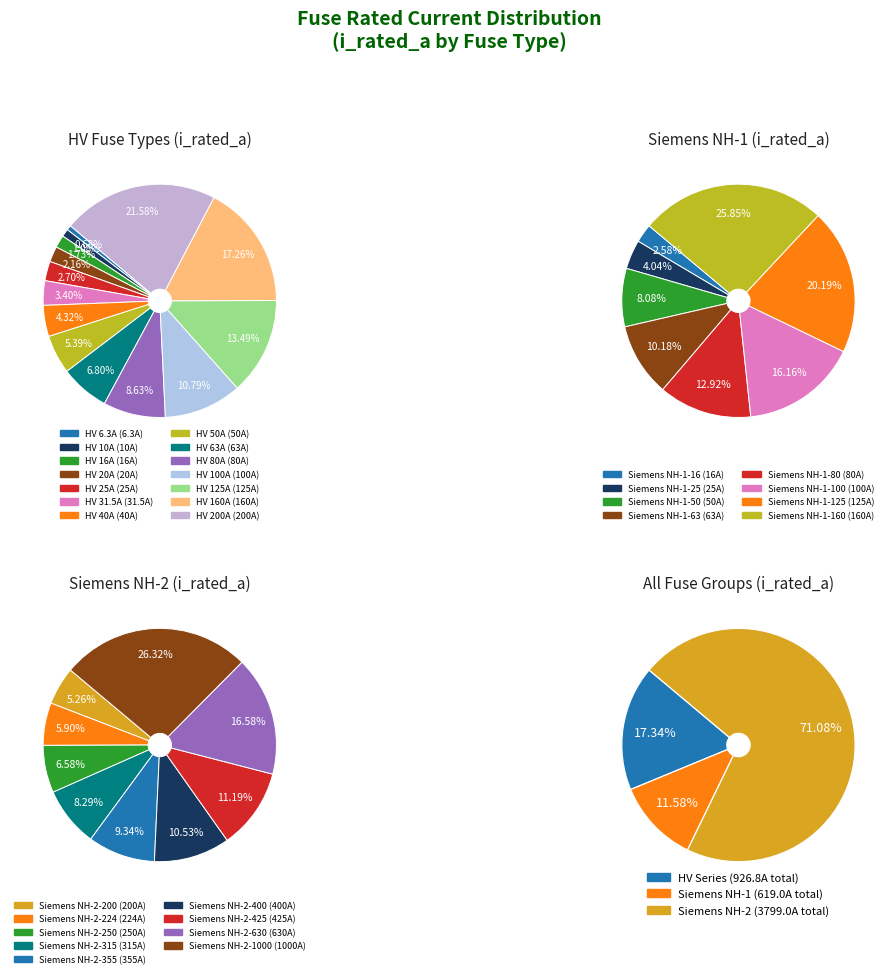

To the nearest percent, what portion does HV 100A represent?

11%